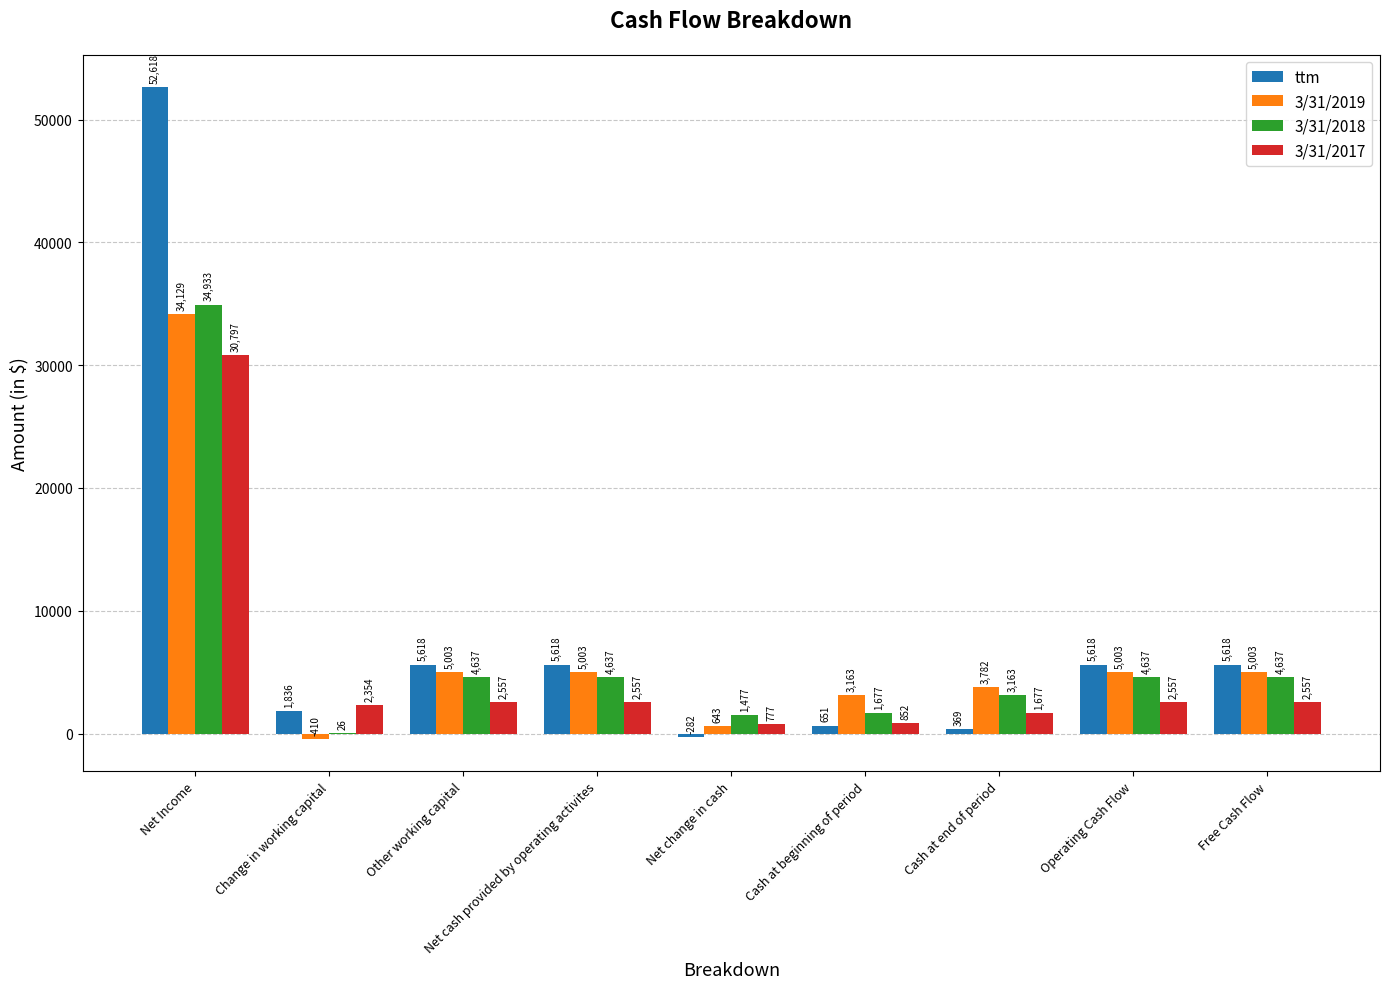

What is the sum of all ttm values?

77664